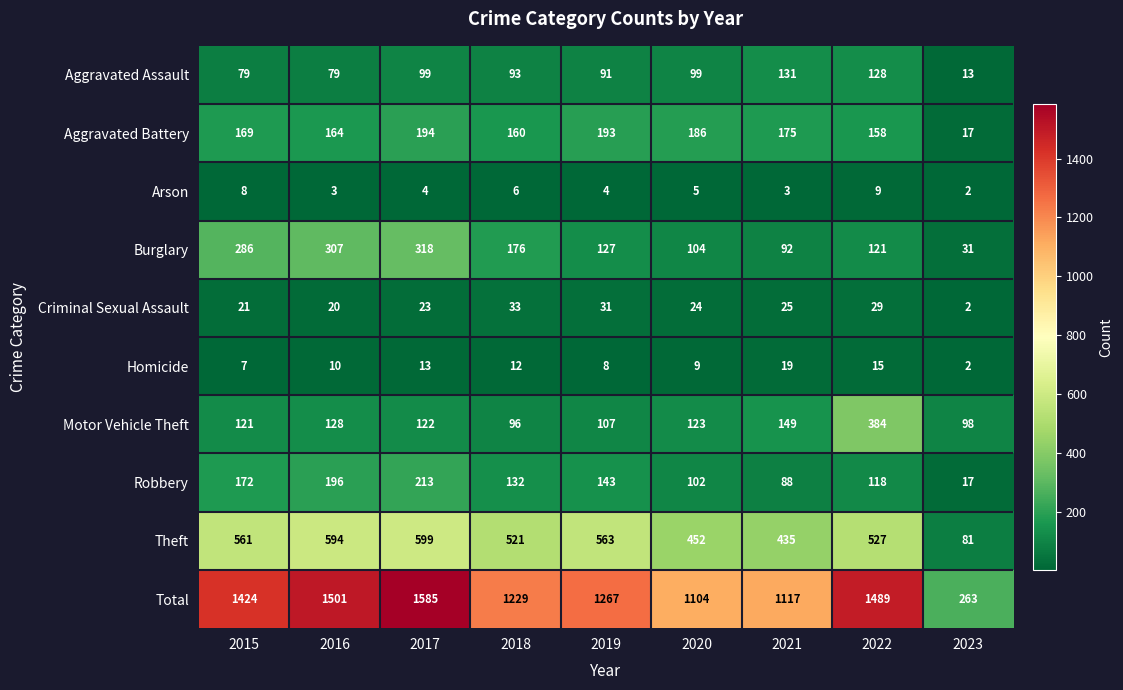

What is the sum of all Aggravated Battery values?

1416